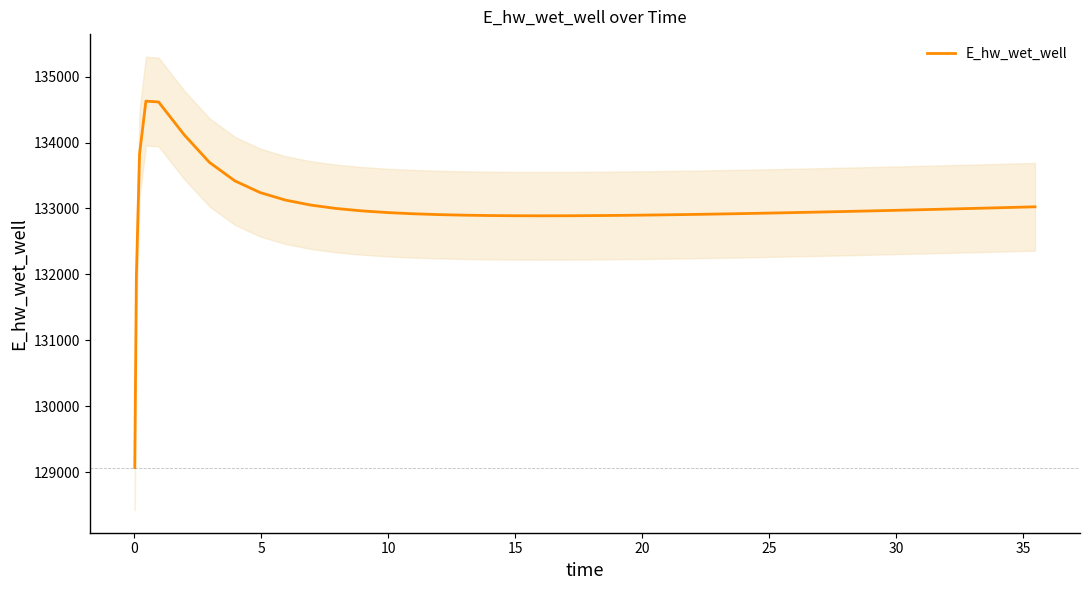

Reading left to right, list all the values displayed in this chart.

129070.3	131970.0	133826.0	134628.0	134615.3	134120.9	133699.7	133419.1	133240.8	133126.4	133050.9	132999.4	132963.5	132938.0	132919.8	132907.1	132898.4	132892.9	132889.8	132888.8	132889.4	132890.3	132892.9	132896.5	132901.1	132906.4	132912.3	132918.9	132926.0	132933.5	132941.4	132949.7	132958.3	132967.1	132976.3	132985.6	132995.2	133005.0	133014.9	133025.0